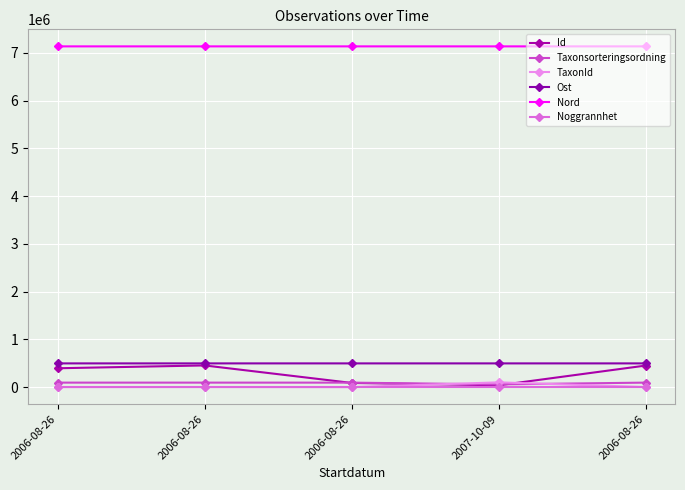

True or false: Taxonsorteringsordning and Noggrannhet intersect in this chart.

False